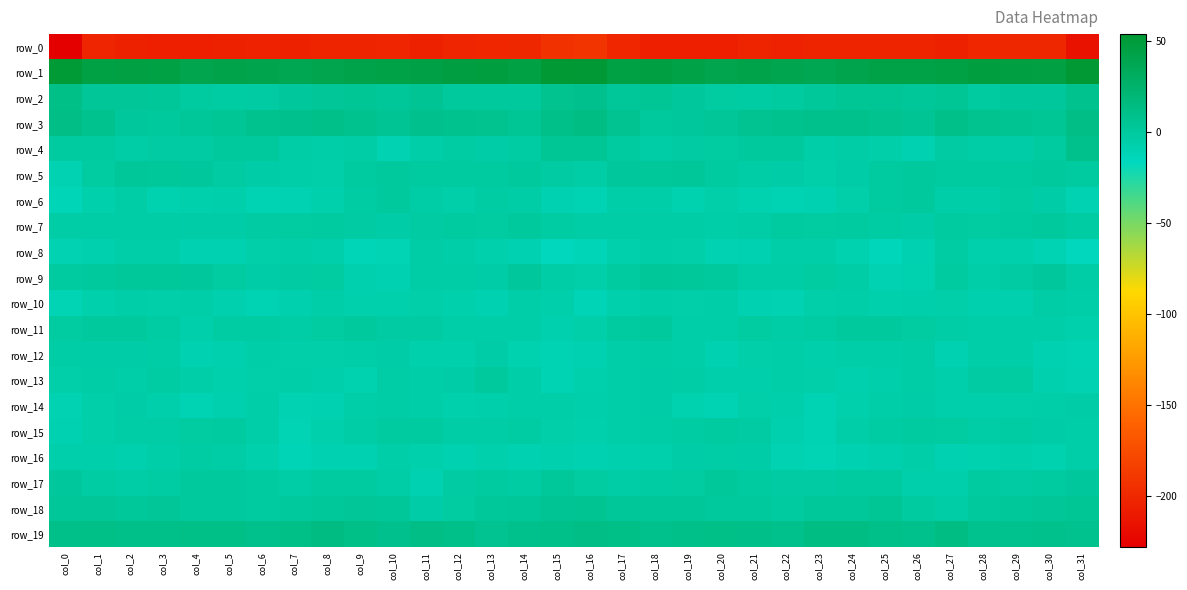

What is the difference between the highest and lowest values at col_22?

243.6